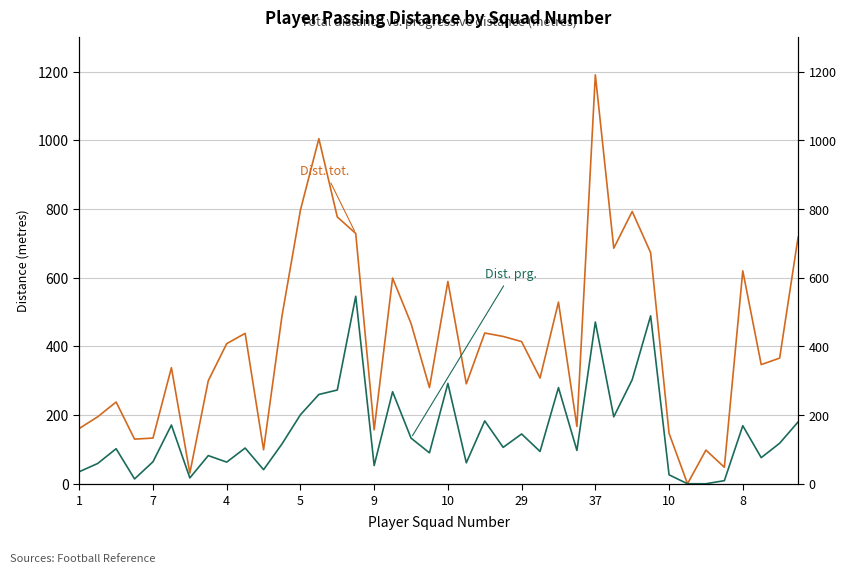

What is the total value across all series at 10?

881